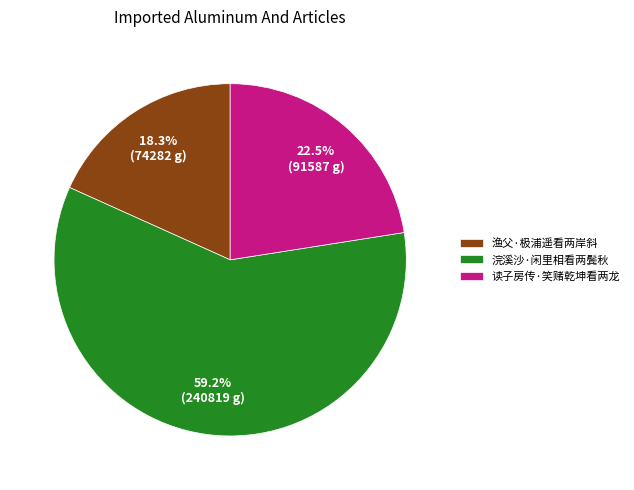

Is it true that 读子房传·笑赌乾坤看两龙 is 11% of the pie?

False